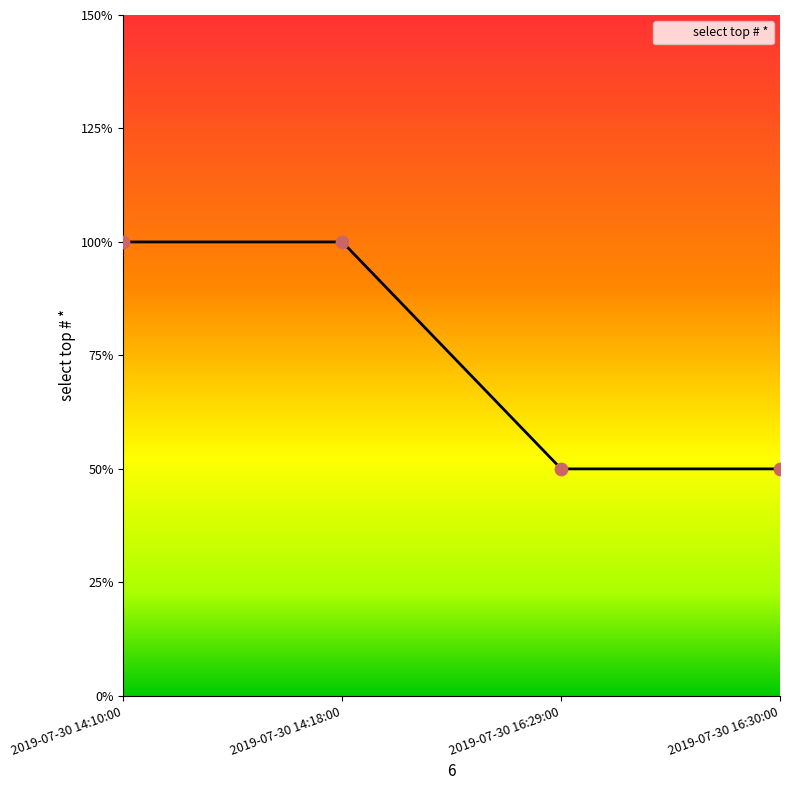

Between 2019-07-30 14:10:00 and 2019-07-30 14:18:00, which is larger?

2019-07-30 14:10:00